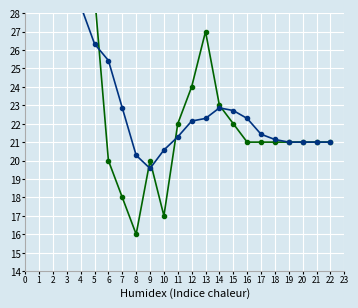

Is it true that value_trend equals 31.0 at 3?

True